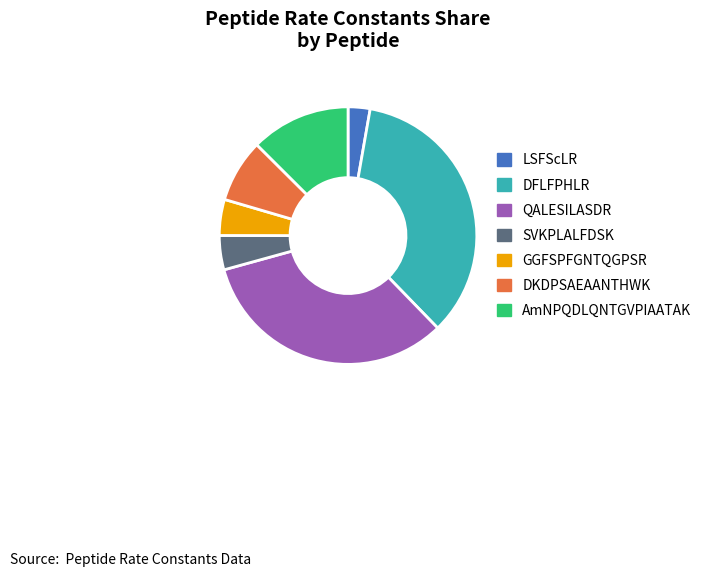

How many segments does this pie chart have?

7